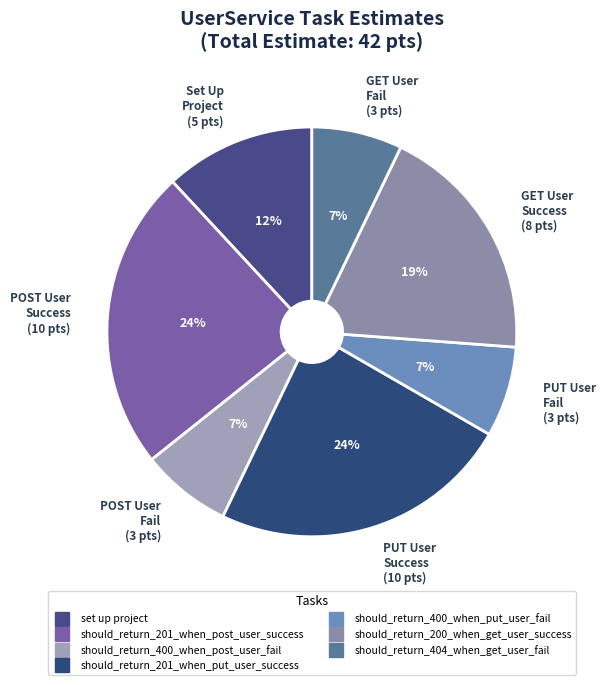

To the nearest percent, what is the difference between the should_return_404_when_get_user_fail and should_return_201_when_post_user_success slice percentages?

17%